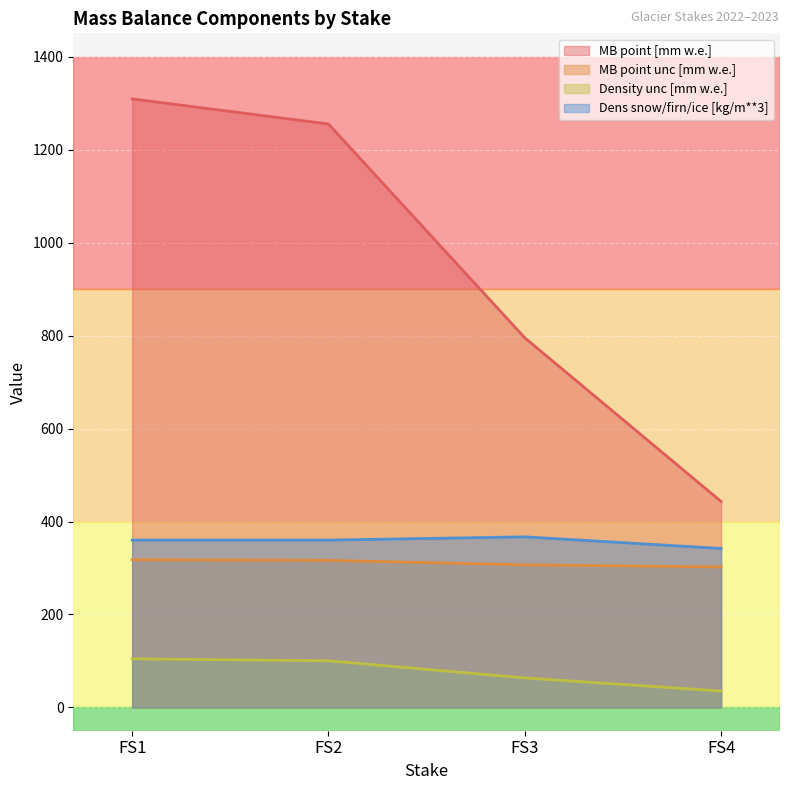

What is the difference between the Density unc [mm w.e.] values at FS4 and FS1?

69.3